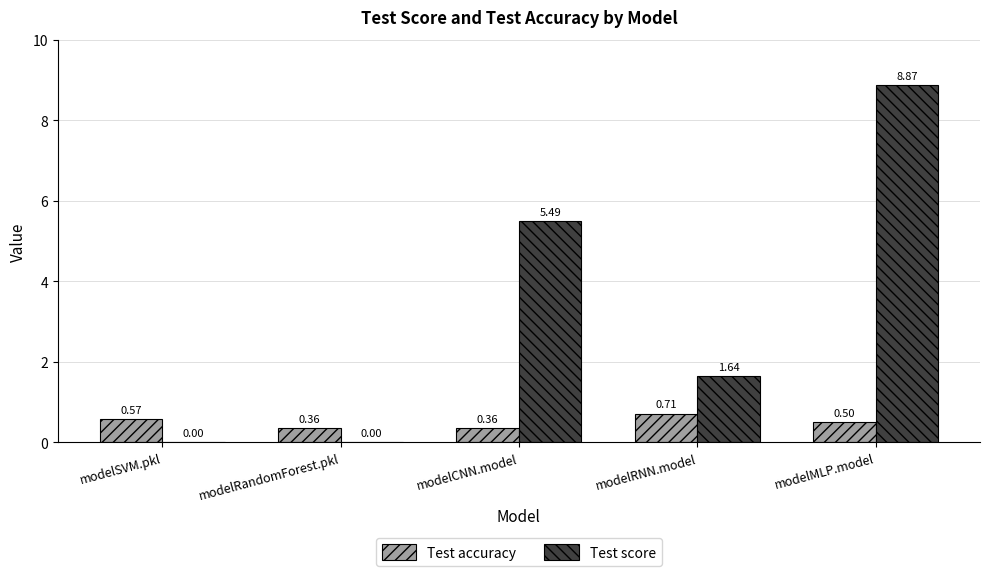

Which series changed the most between modelCNN.model and modelRNN.model?

Test score